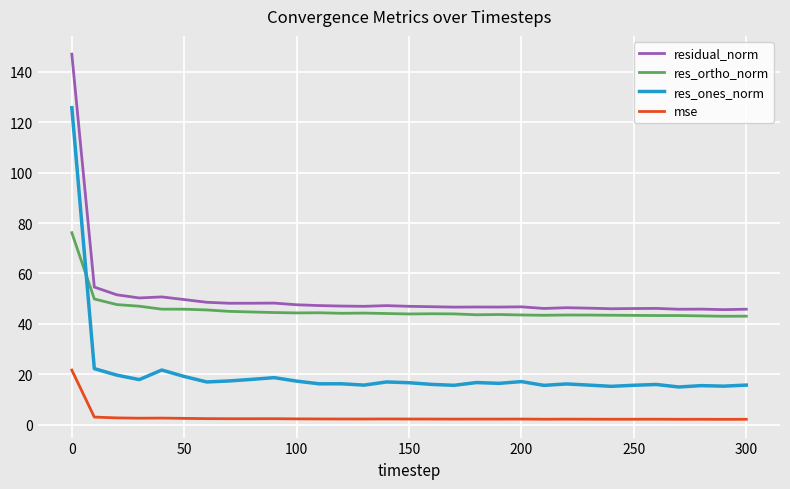

True or false: res_ones_norm and mse intersect in this chart.

False